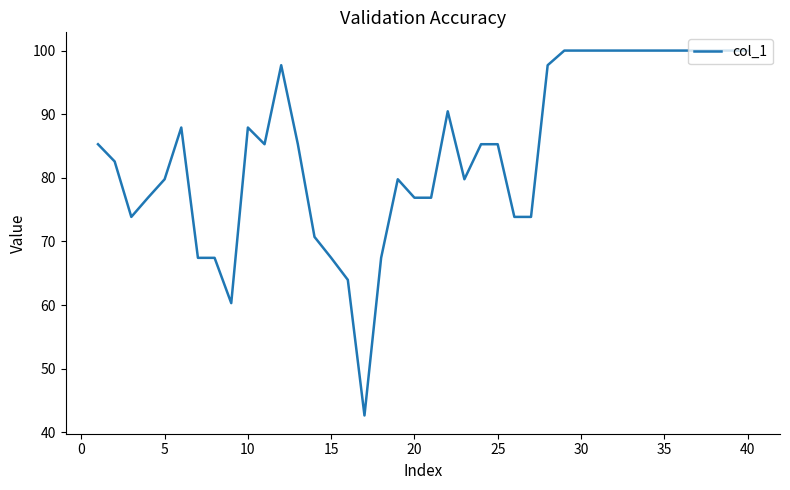

What is the difference between the maximum and minimum values?

57.4